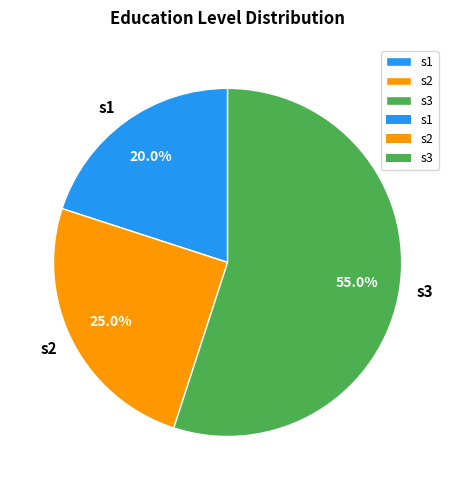

Between s1 and s2, which is larger?

s2